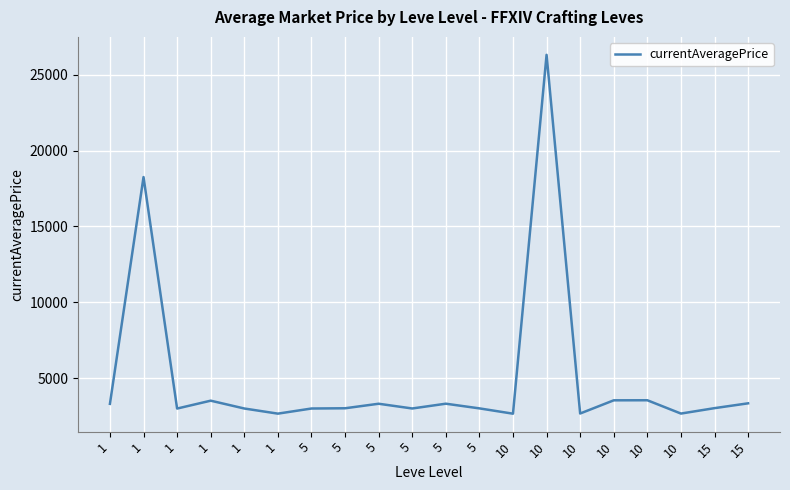

Does the chart display data point markers on the line(s)?

No